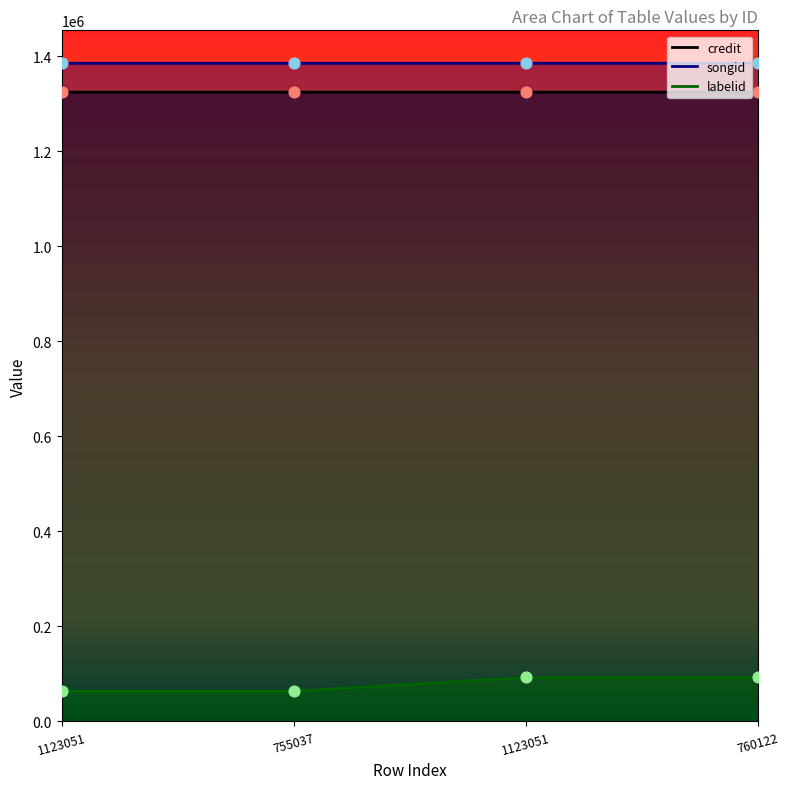

What is the total value across all series at 1123051?

2773231